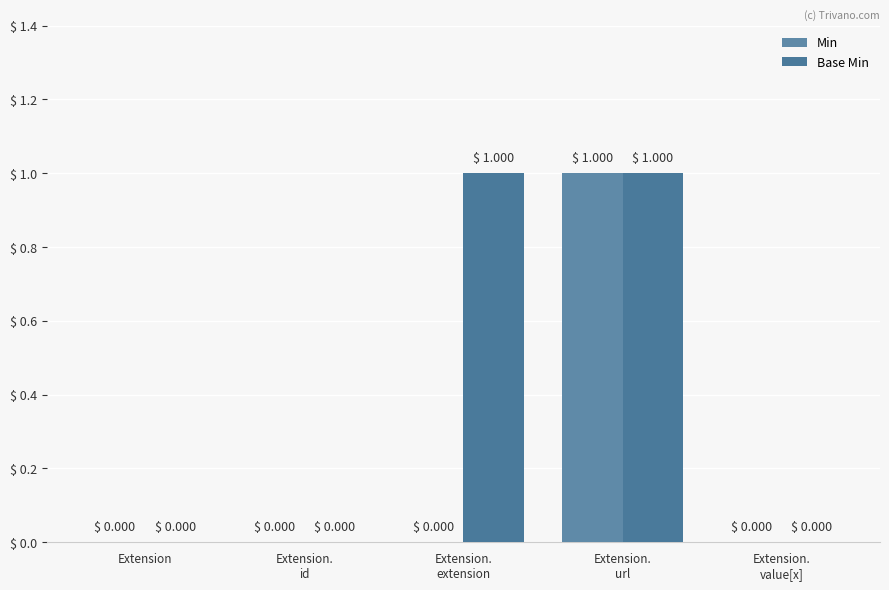

How many positive values does the Min series have?

1